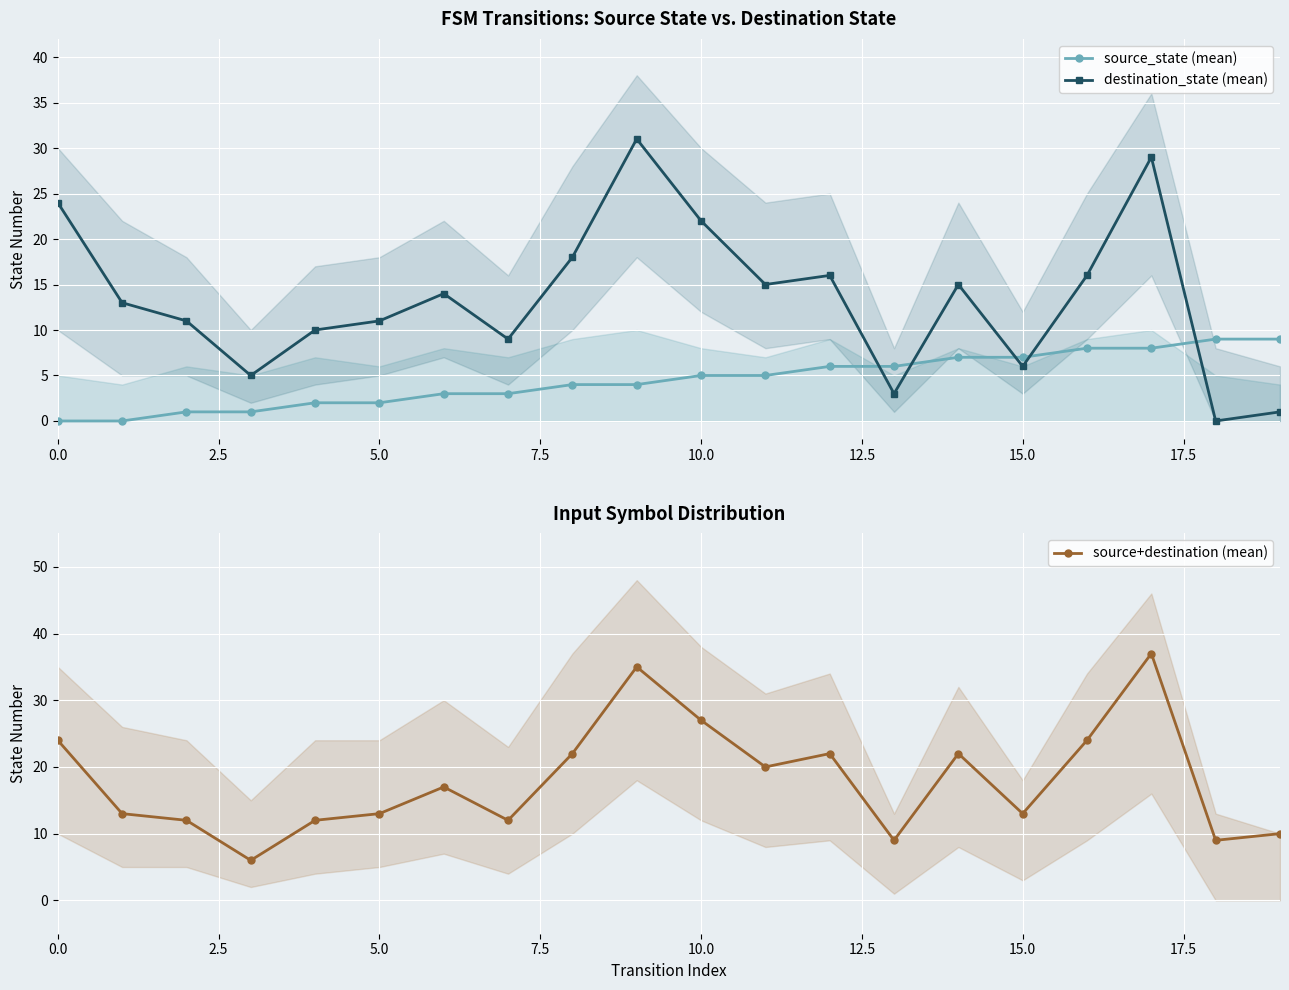

The destination_state (mean) series shows 6 at 15.0. True or false?

True